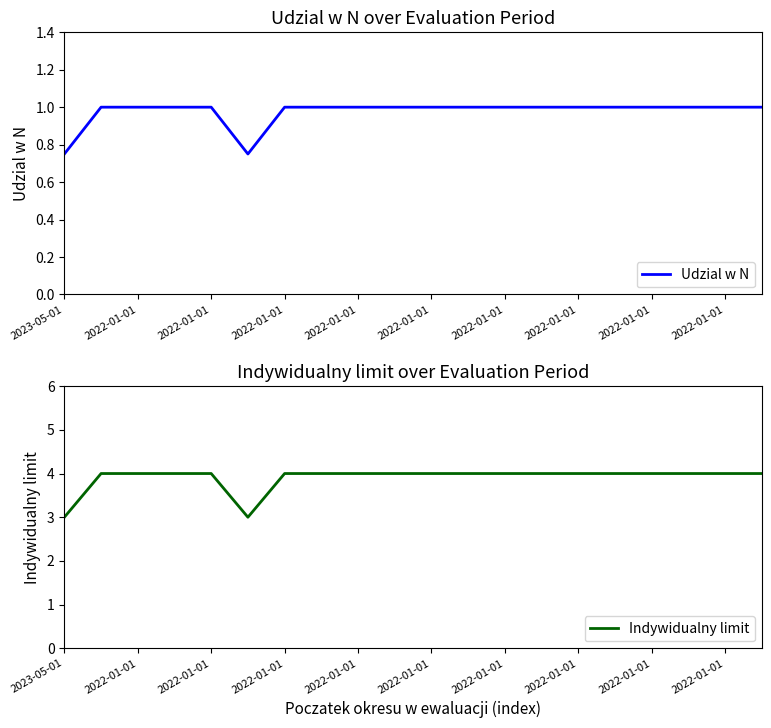

Which series changed the most between 2023-05-01 and 2022-01-01?

Indywidualny limit